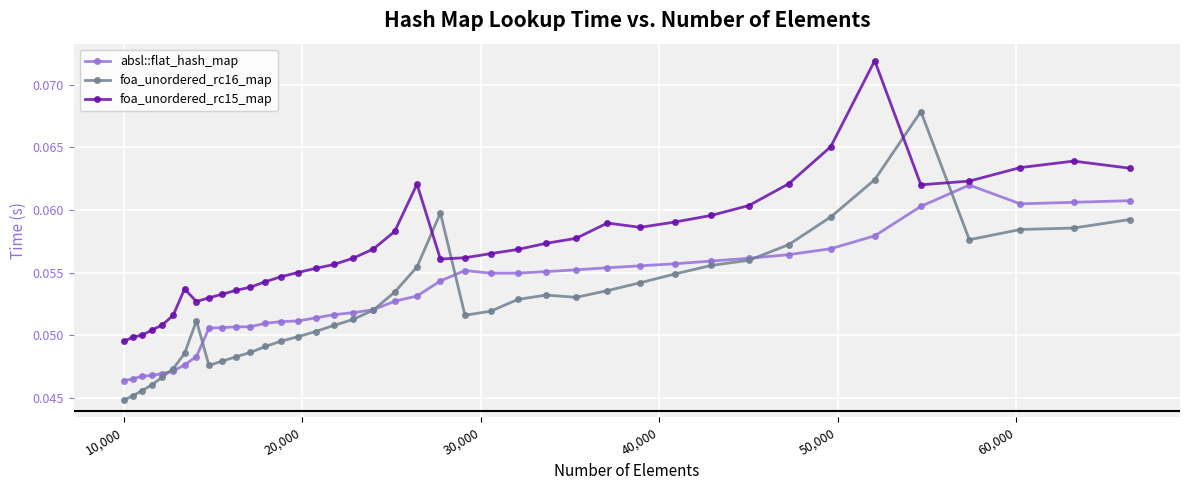

True or false: foa_unordered_rc16_map and foa_unordered_rc15_map intersect in this chart.

True